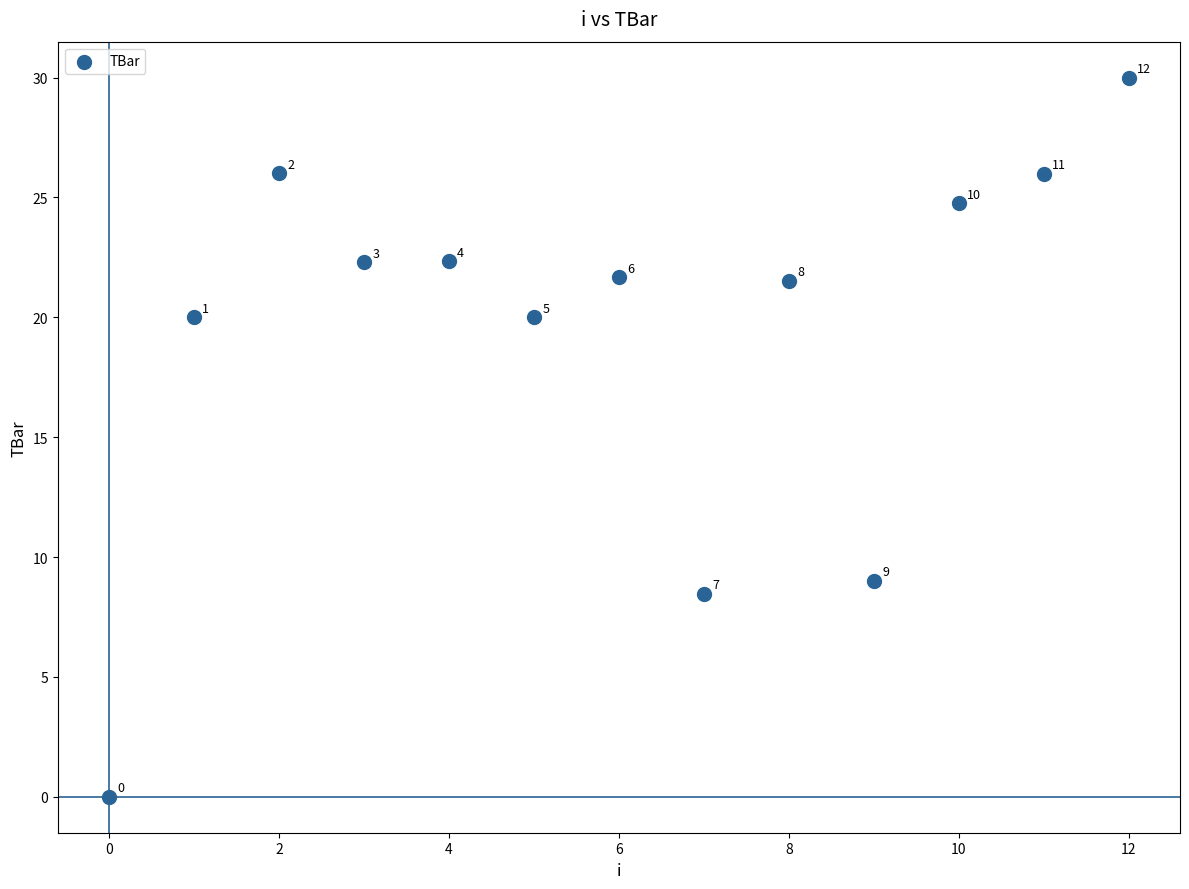

What is the range of Y values (max minus min)?

30.0